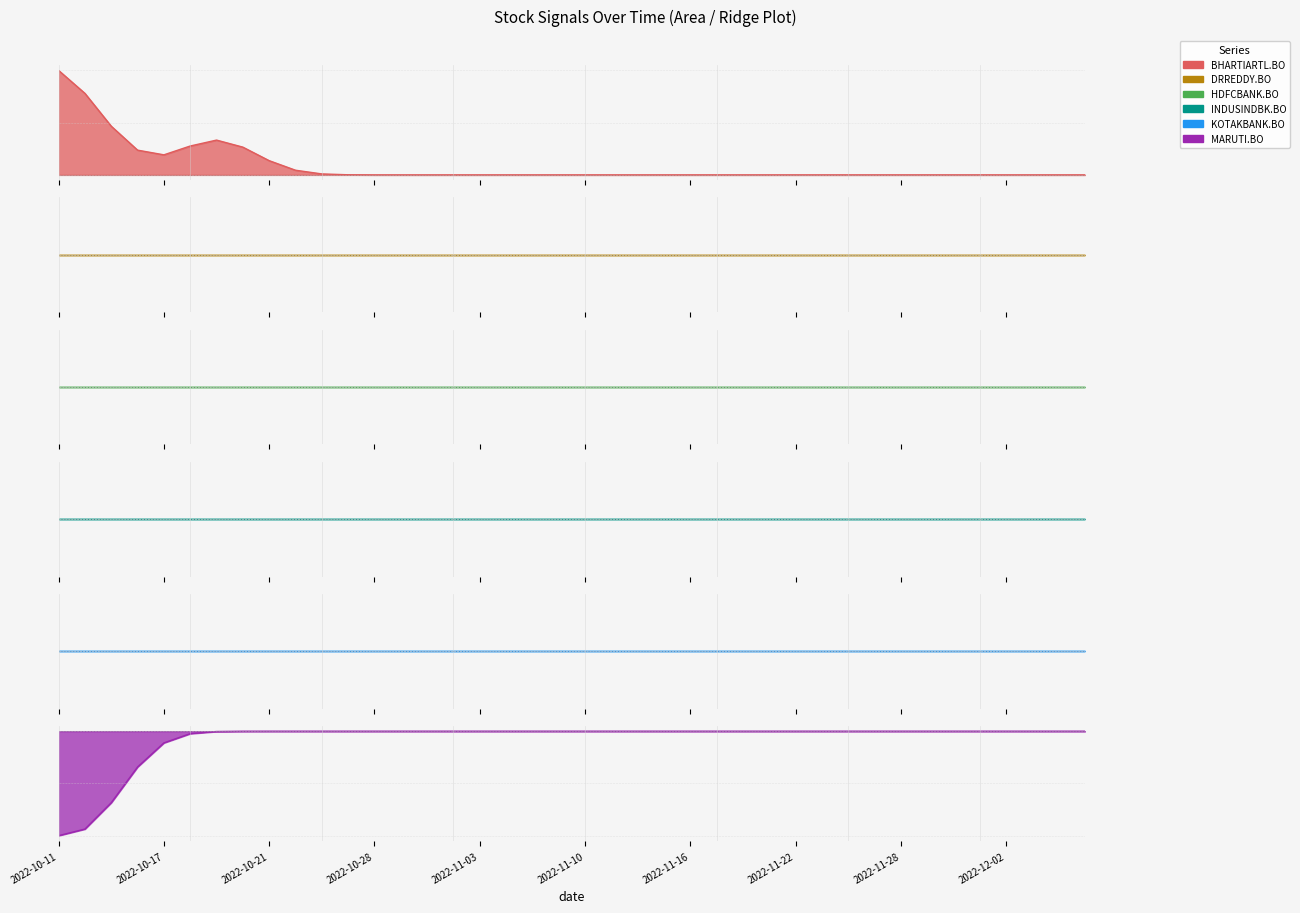

Which label corresponds to the largest value in the chart?

2022-10-11